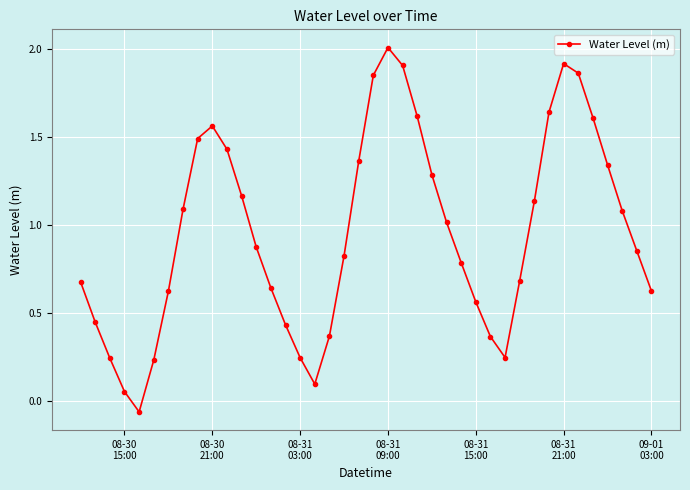

What is the value of the 26th point from the left?

1.0